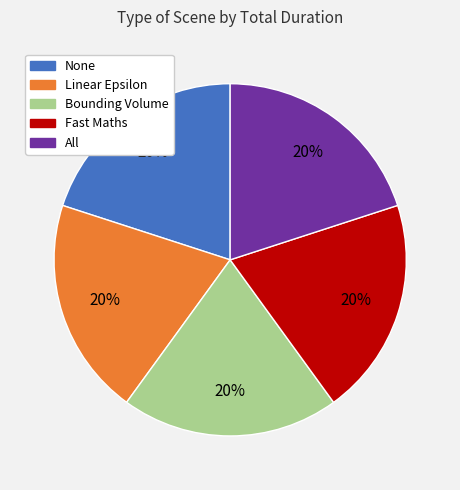

What is the ratio of the value at None to the value at Bounding Volume?

1.0